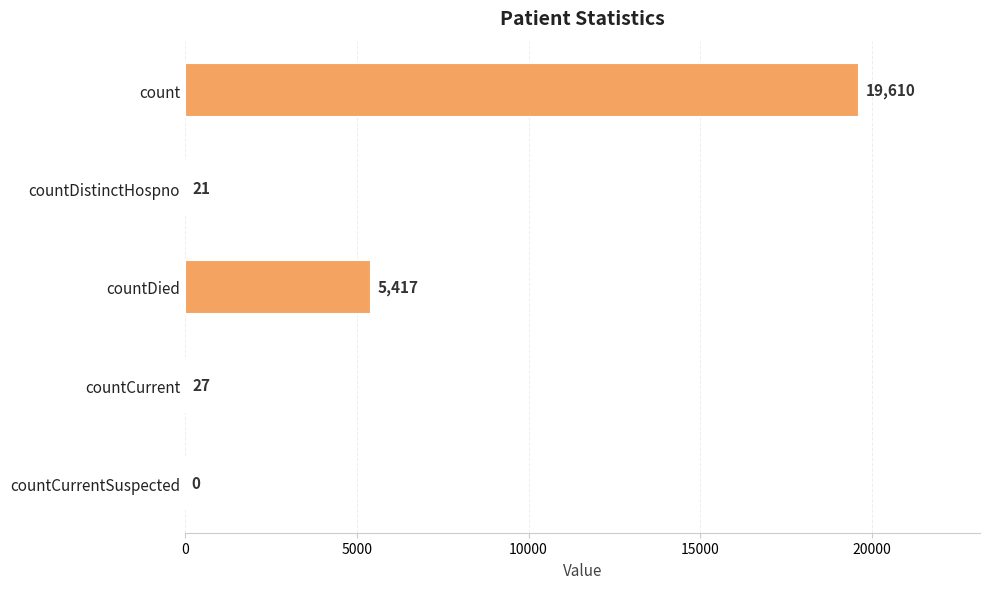

True or false: the data shows 0 at countCurrentSuspected.

True